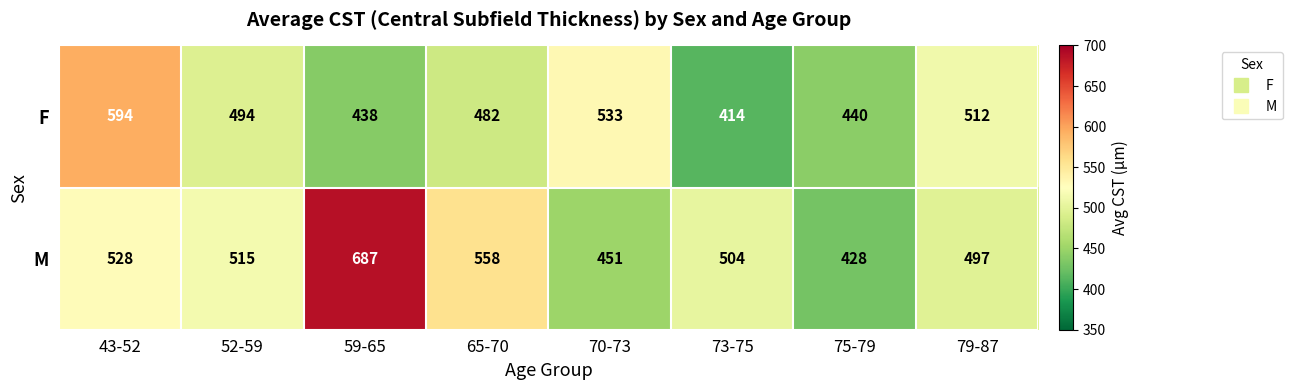

The M series shows 811 at 70-73. True or false?

False